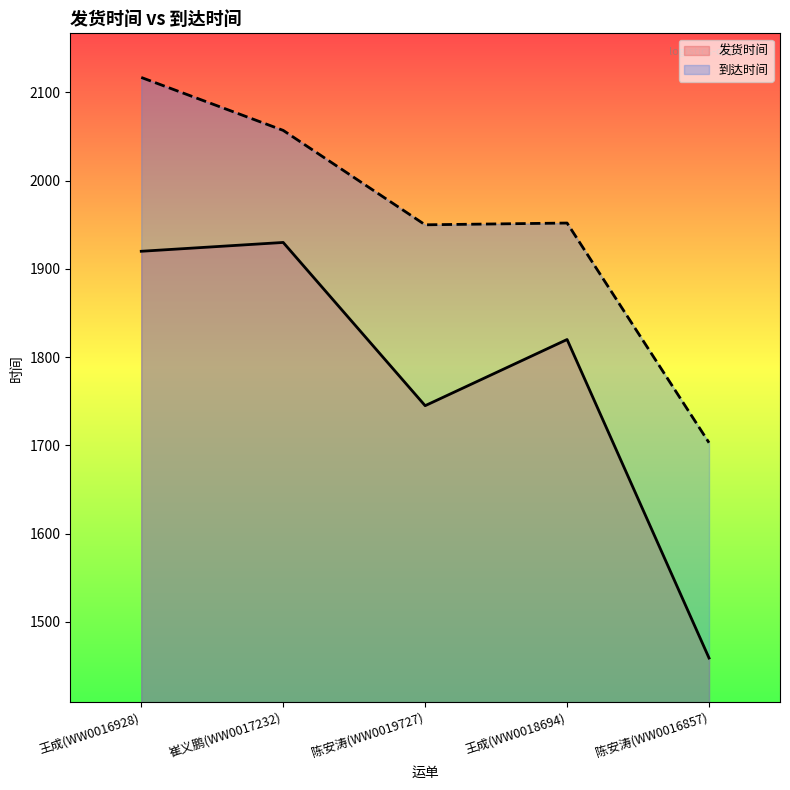

At how many categories does at least one series exceed 1467?

5